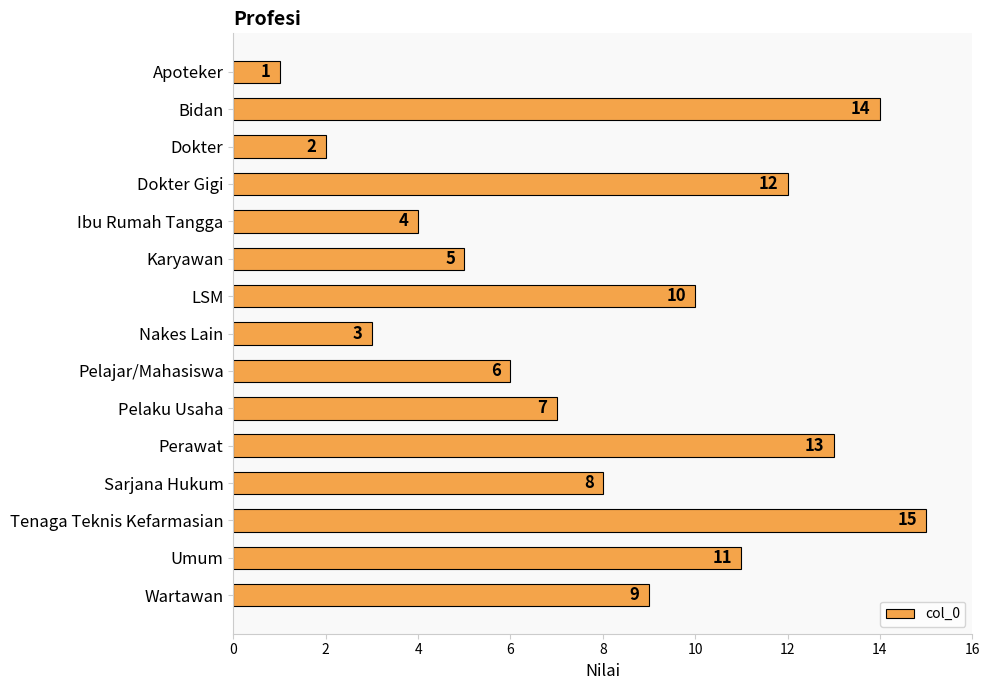

The chart shows a value of 20 at Perawat. True or false?

False